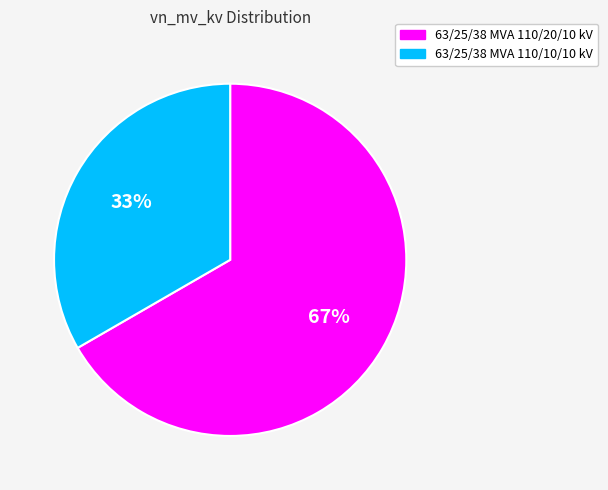

Approximately how many times larger is the value at 63/25/38 MVA 110/10/10 kV compared to 63/25/38 MVA 110/20/10 kV?

0.5